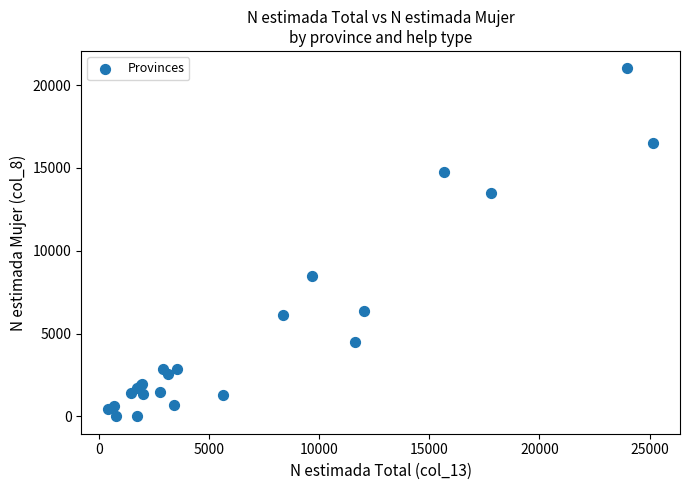

What Y value in the scatter plot is closest to 10509?

8487